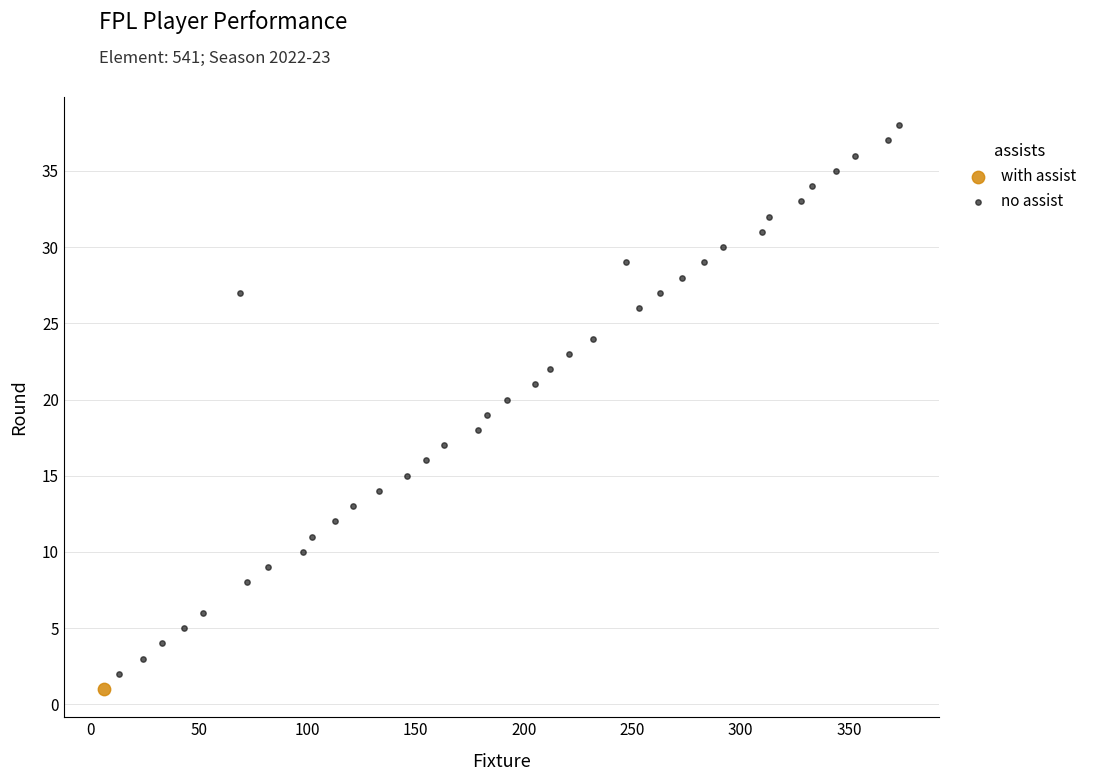

What are all the series names shown in the legend?

with assist, no assist